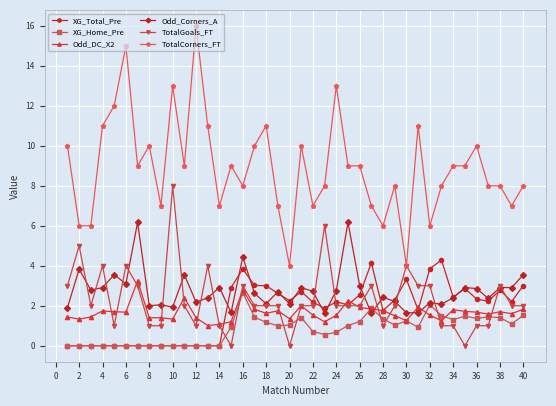

True or false: Odd_Corners_A and TotalCorners_FT cross at least once.

False